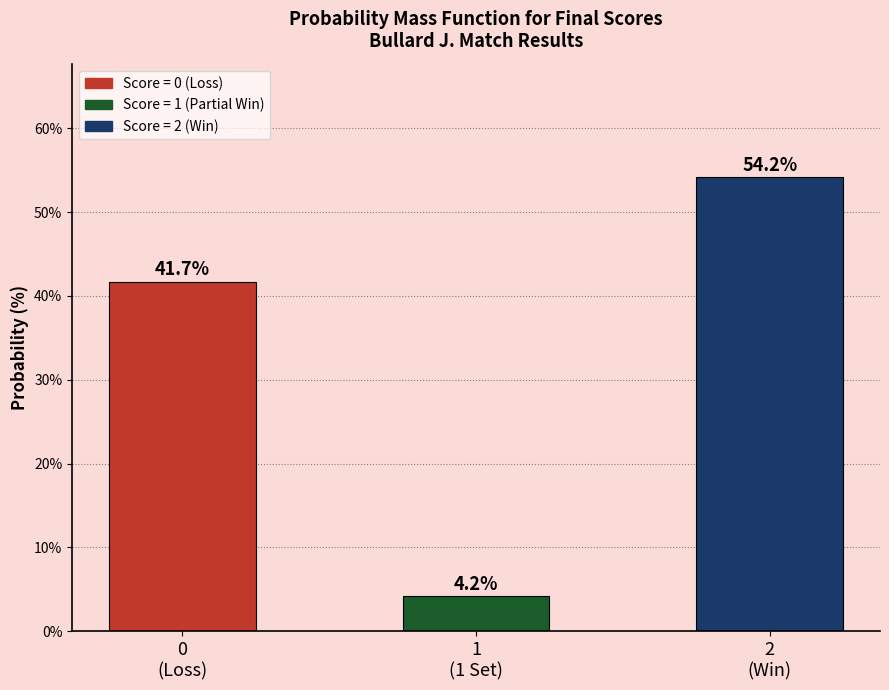

Reading left to right, transcribe all the data shown in this chart.

41.7	4.2	54.2